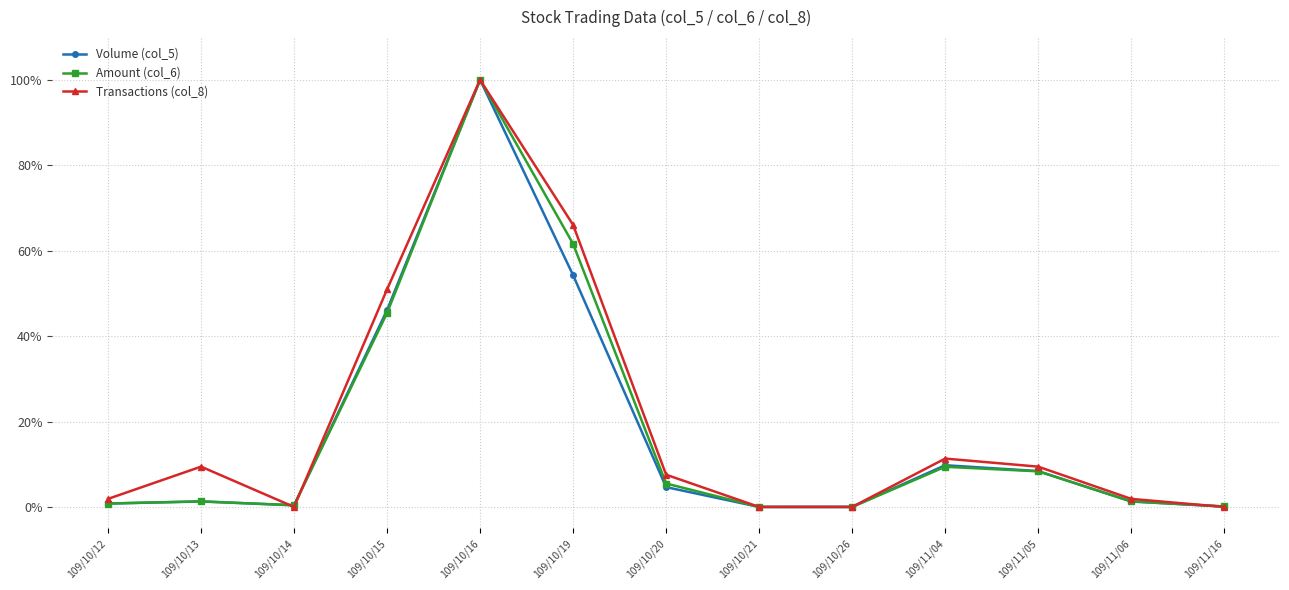

Where is the first local minimum for Transactions (col_8)?

109/10/14